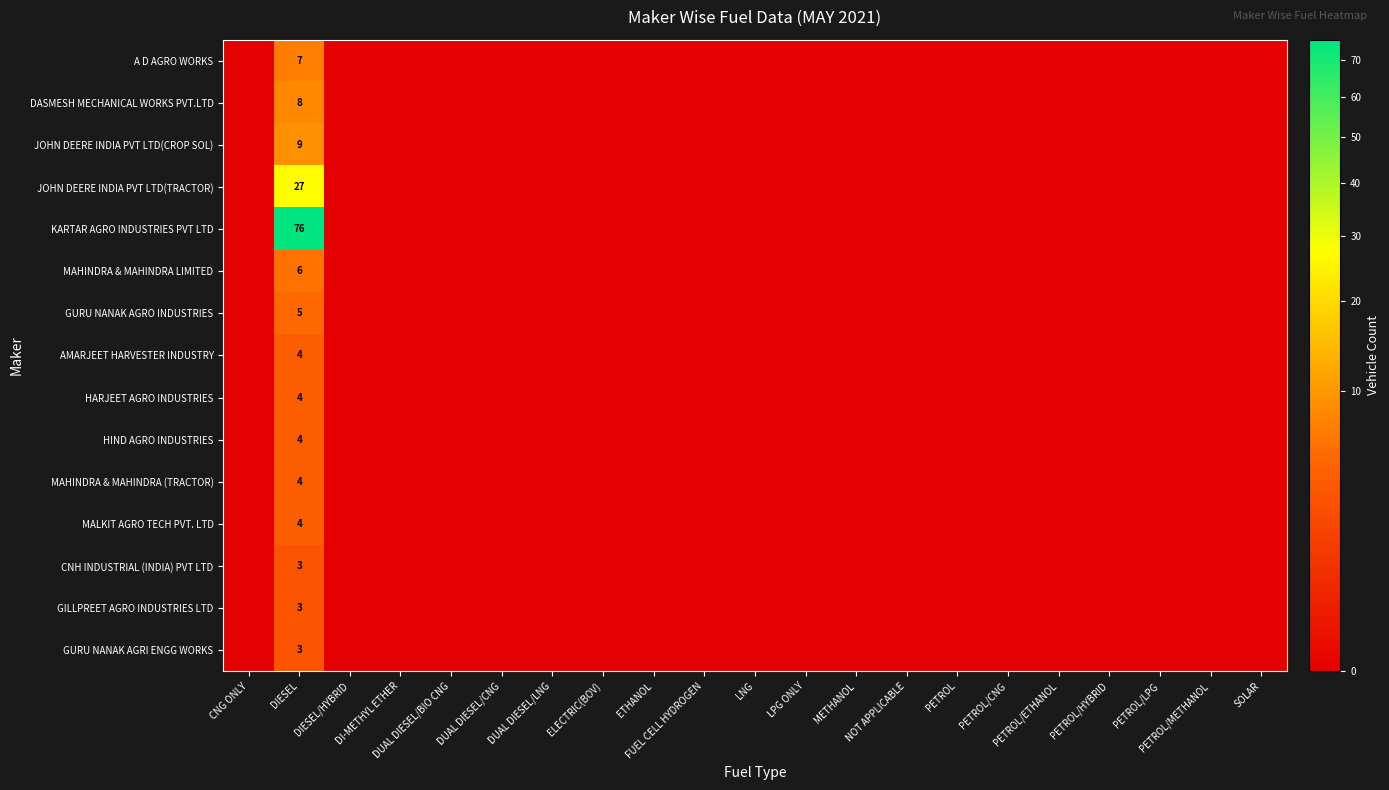

What is the greatest value displayed?

76